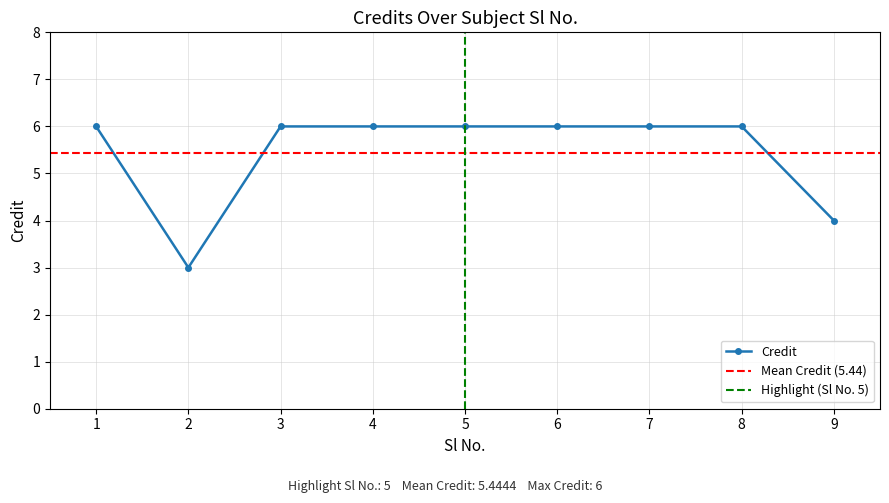

Does the chart have visible grid lines?

Yes